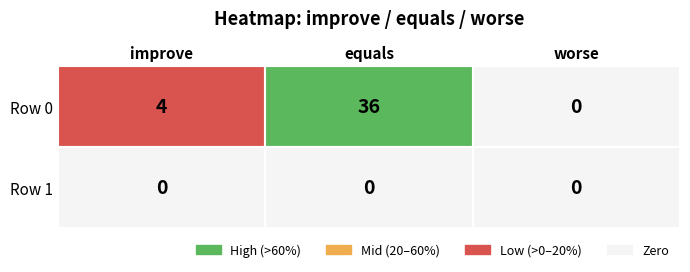

Between 0 and 1, which series saw the biggest shift?

Row 0